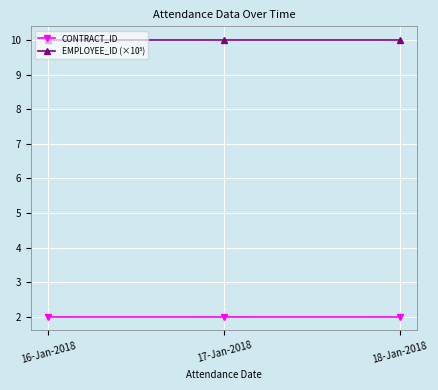

What is the spread (max minus min) of values at 18-Jan-2018?

8.0